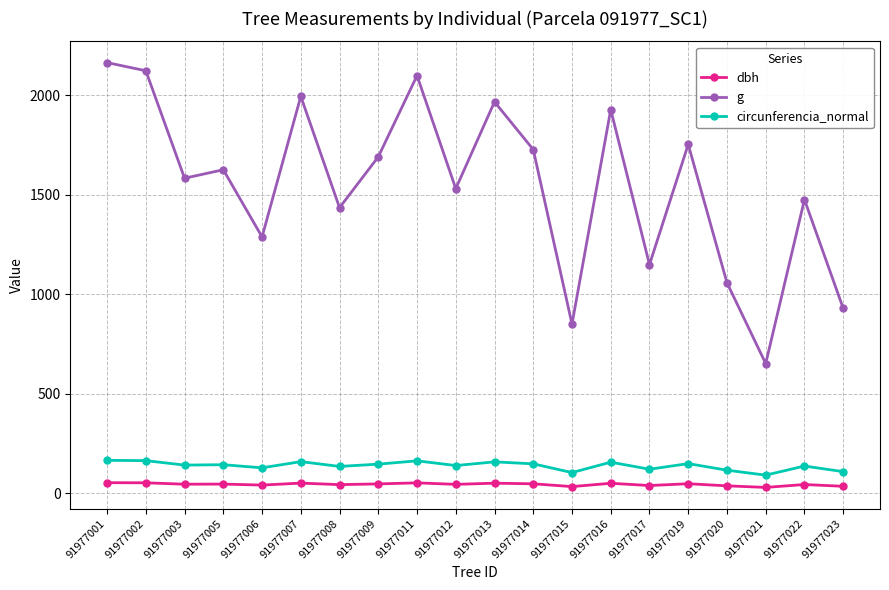

Which series changed the most between 91977005 and 91977017?

g